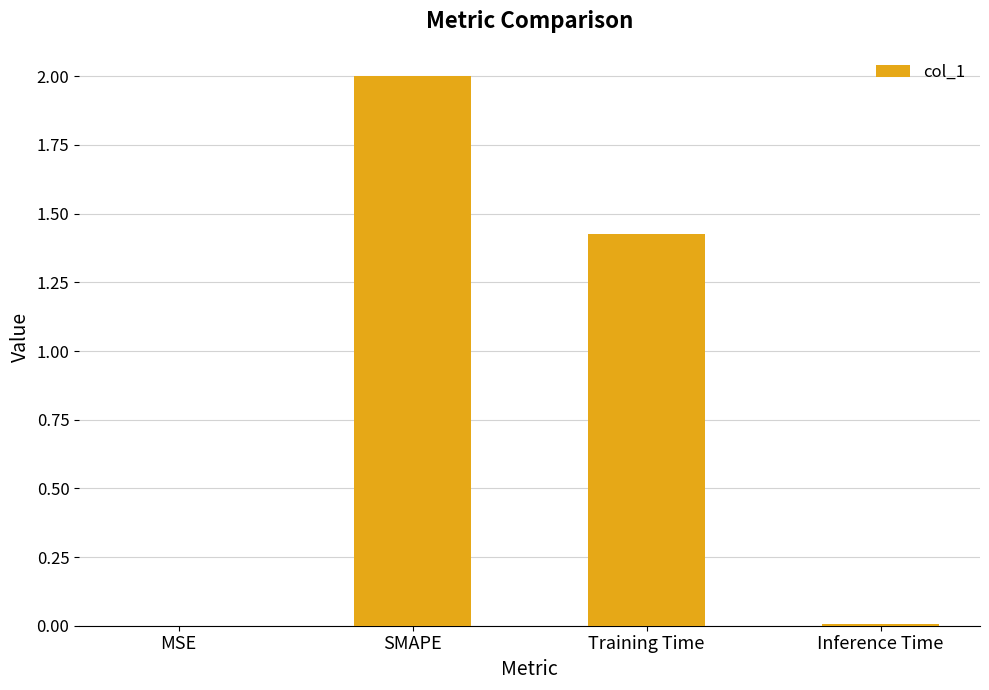

At which label is the value closest to 1?

Training Time